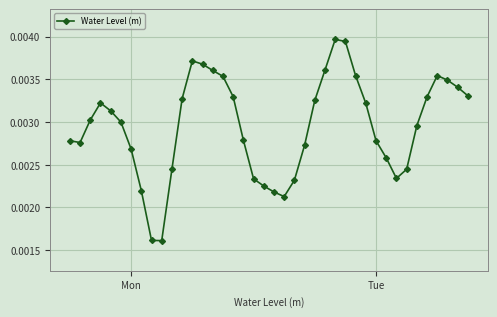

Count the number of categories in the chart.

40